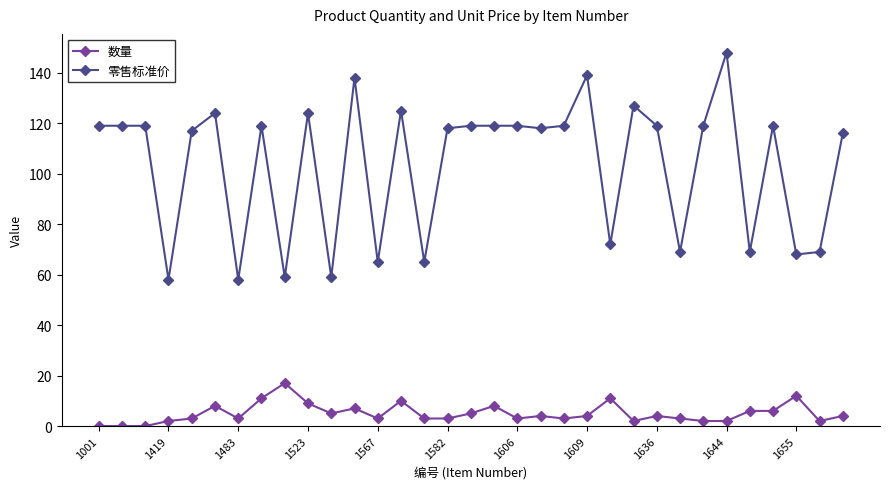

True or false: 数量 has more than 1 points higher than both neighbors.

True